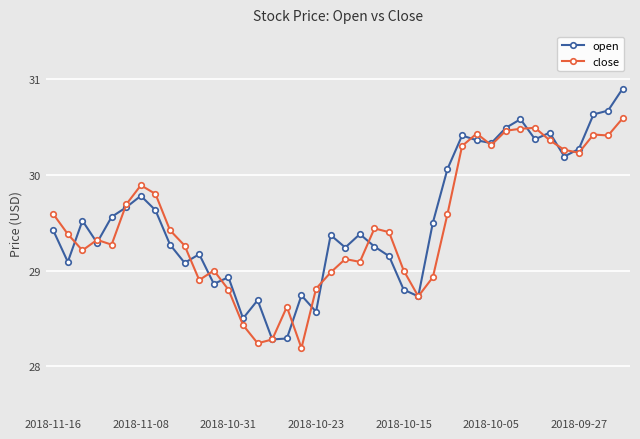

Which series has the largest range (max minus min)?

open